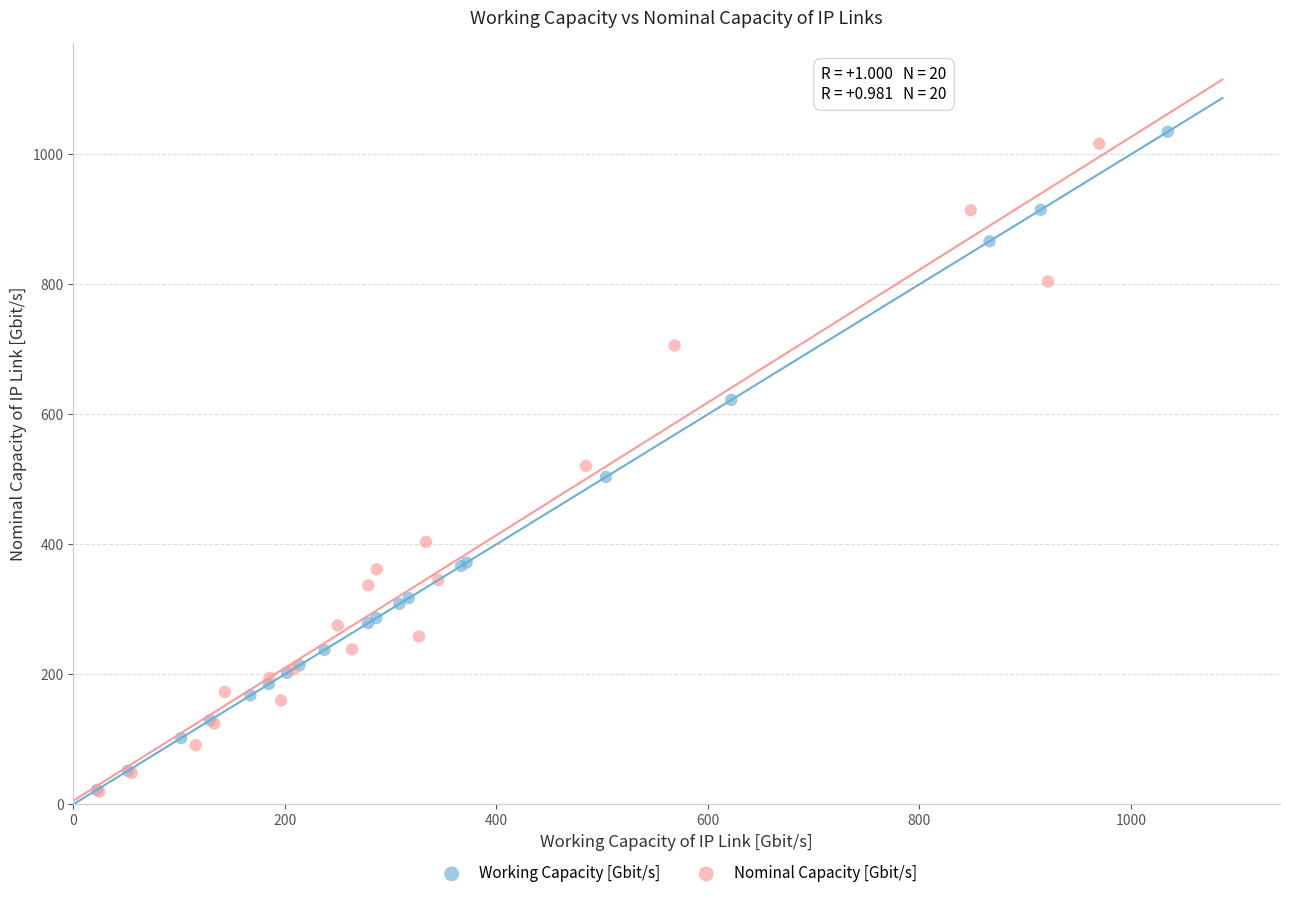

Which series has the widest spread of Y values?

Working Capacity [Gbit/s]